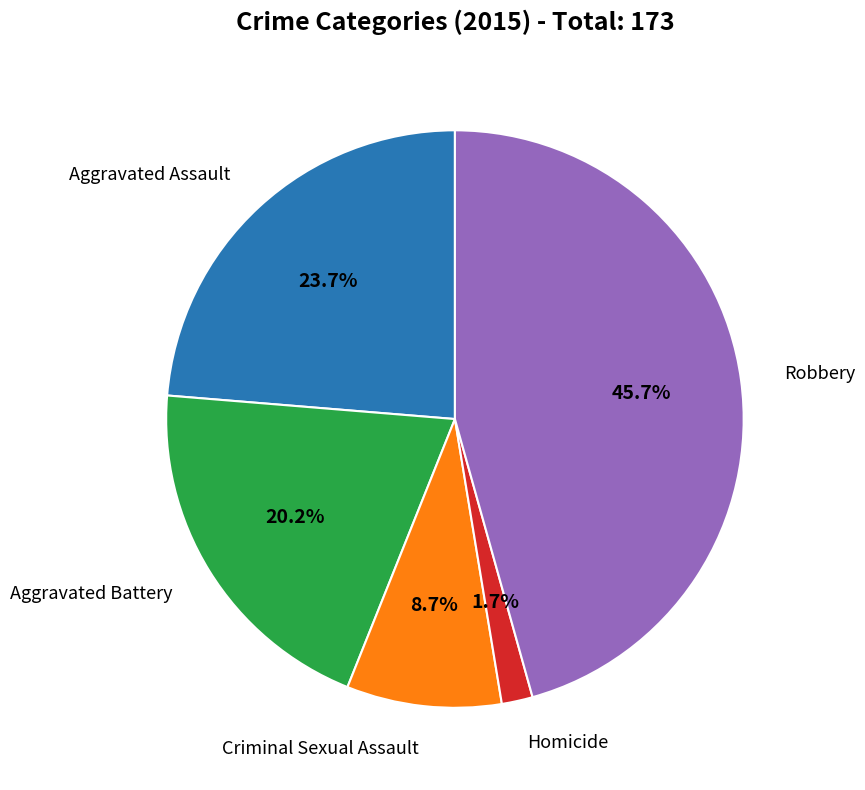

Does any single category account for the majority?

No